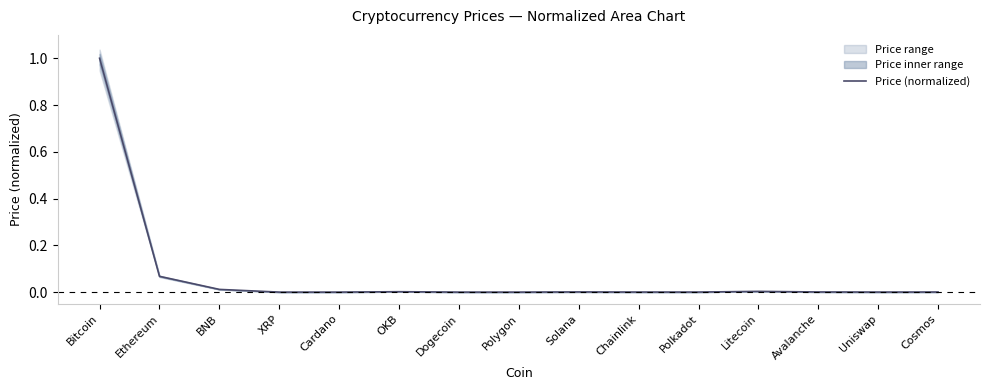

How many series are shown in this chart?

1